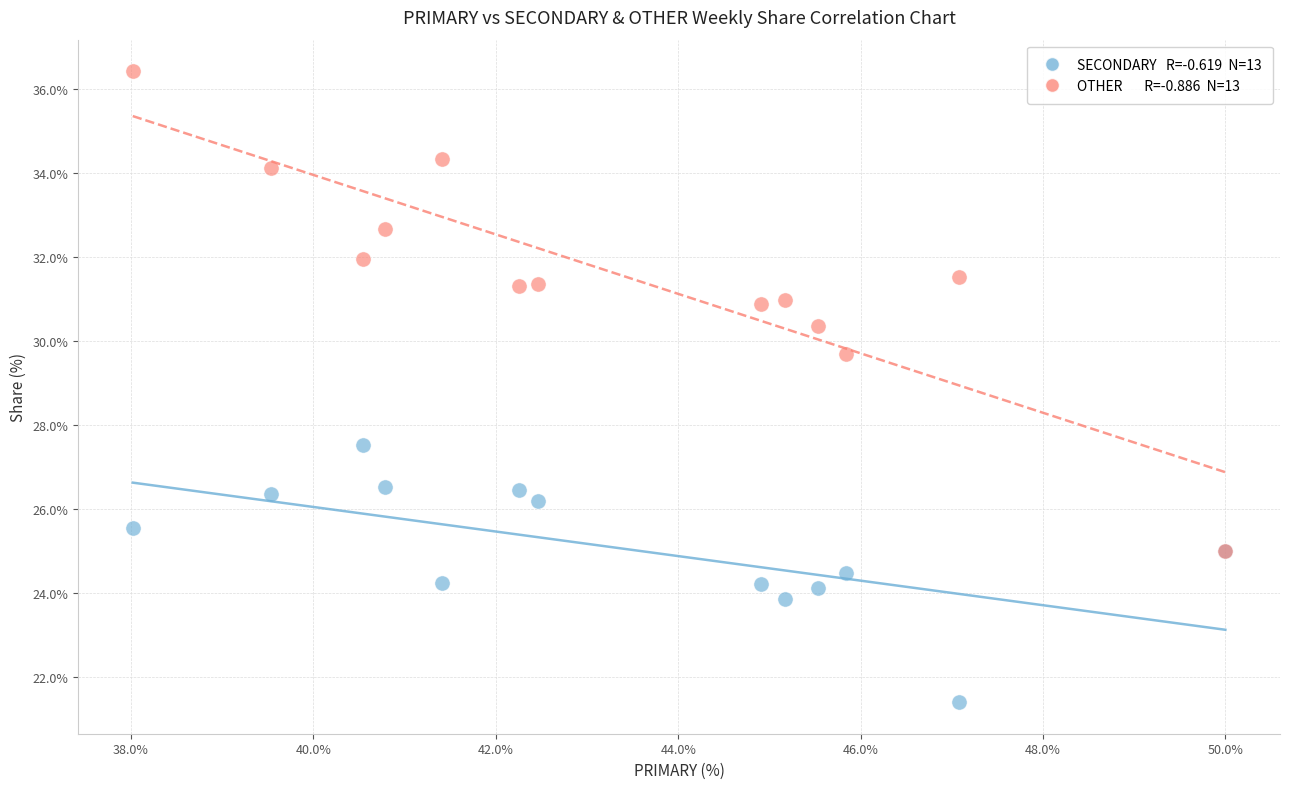

Across all series, what Y value is closest to 28?

27.5